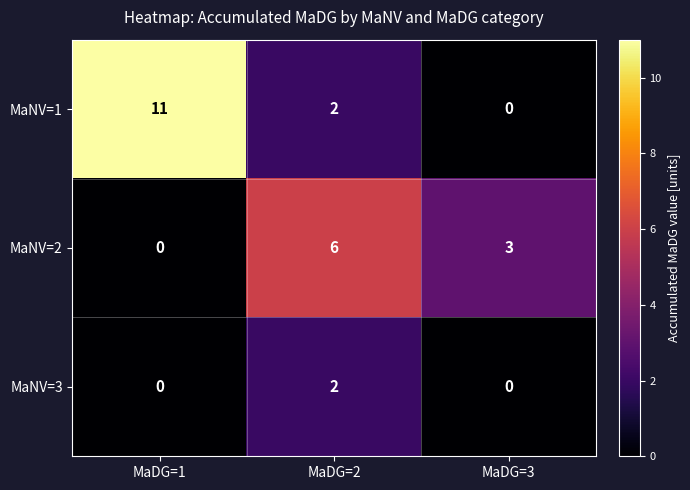

What is the average value of the MaNV=2 series?

3